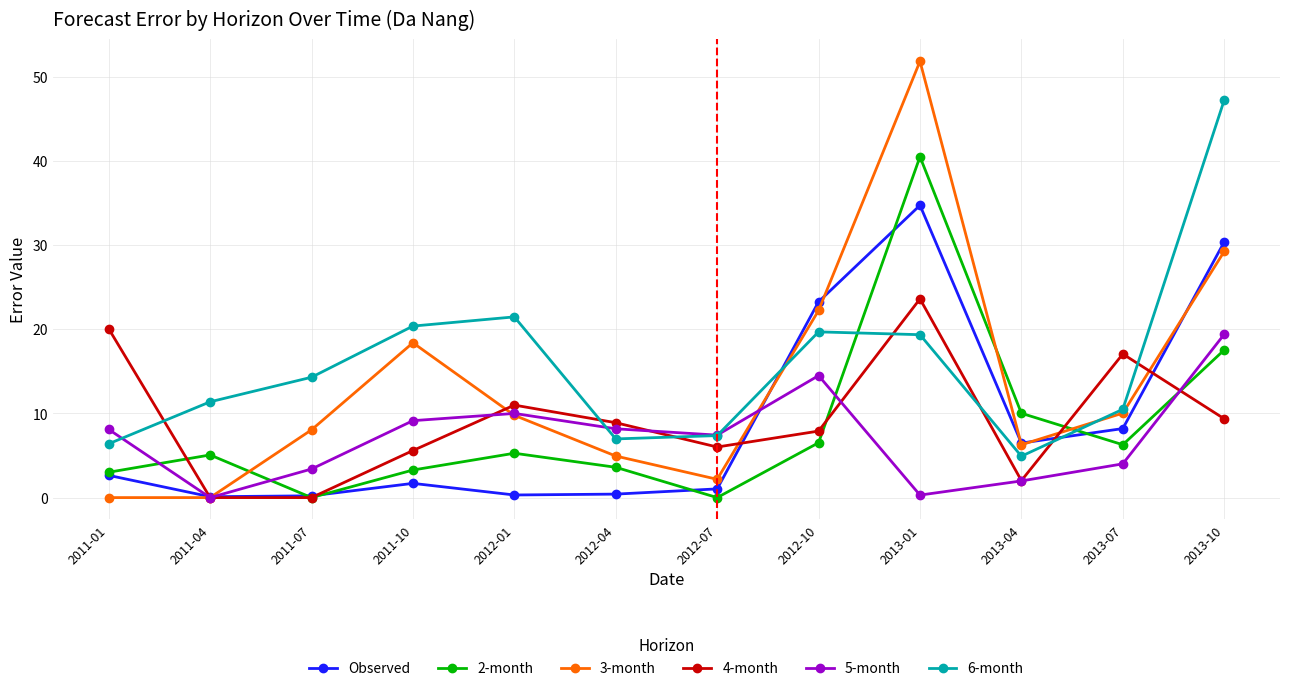

What is the label of the 12th point from the right?

2011-01